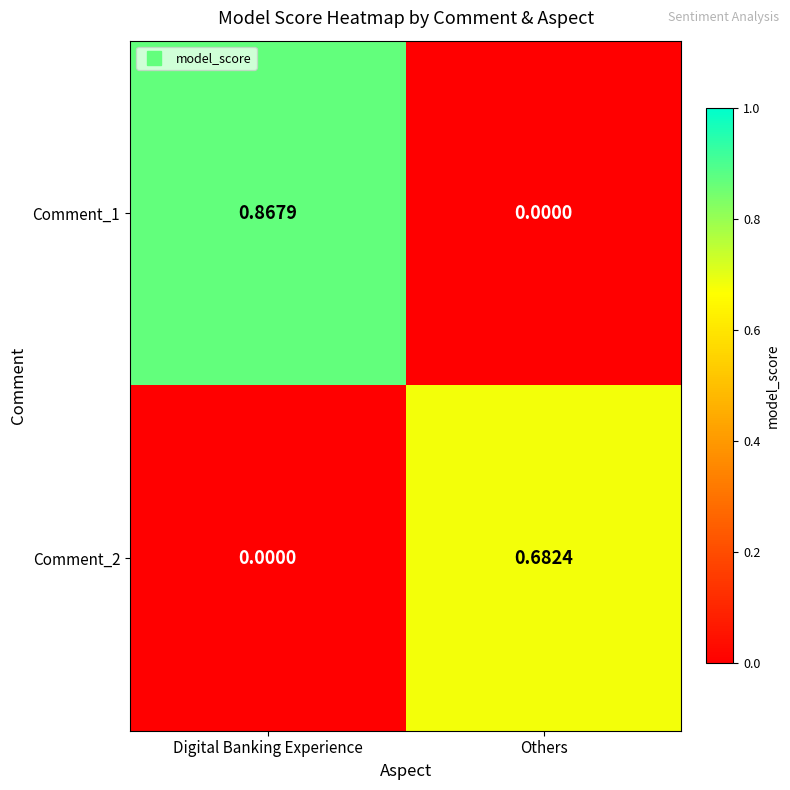

List the series in order of their overall mean, lowest first.

Comment_2, Comment_1